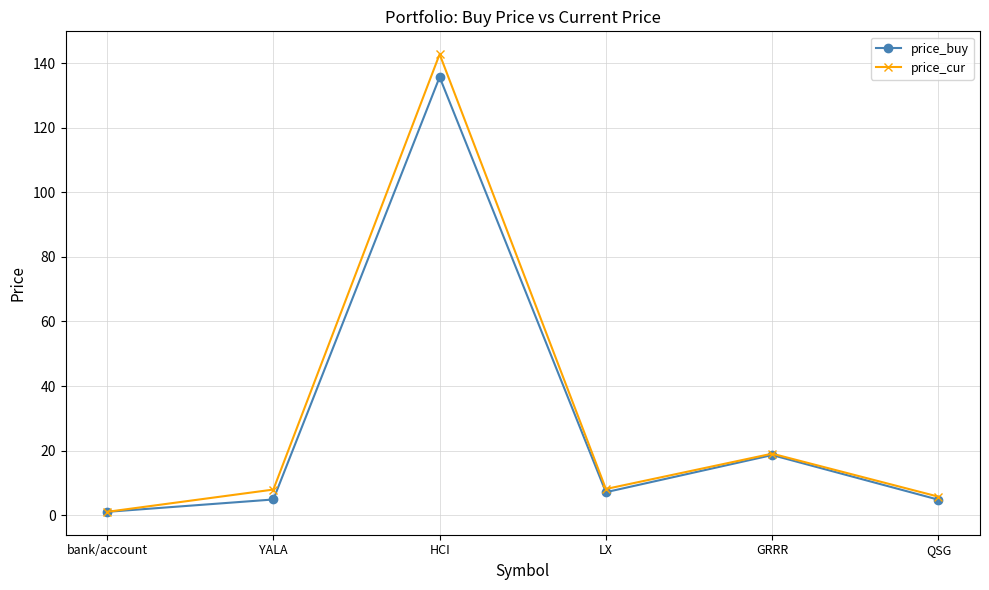

At which label does price_cur reach its peak?

HCI